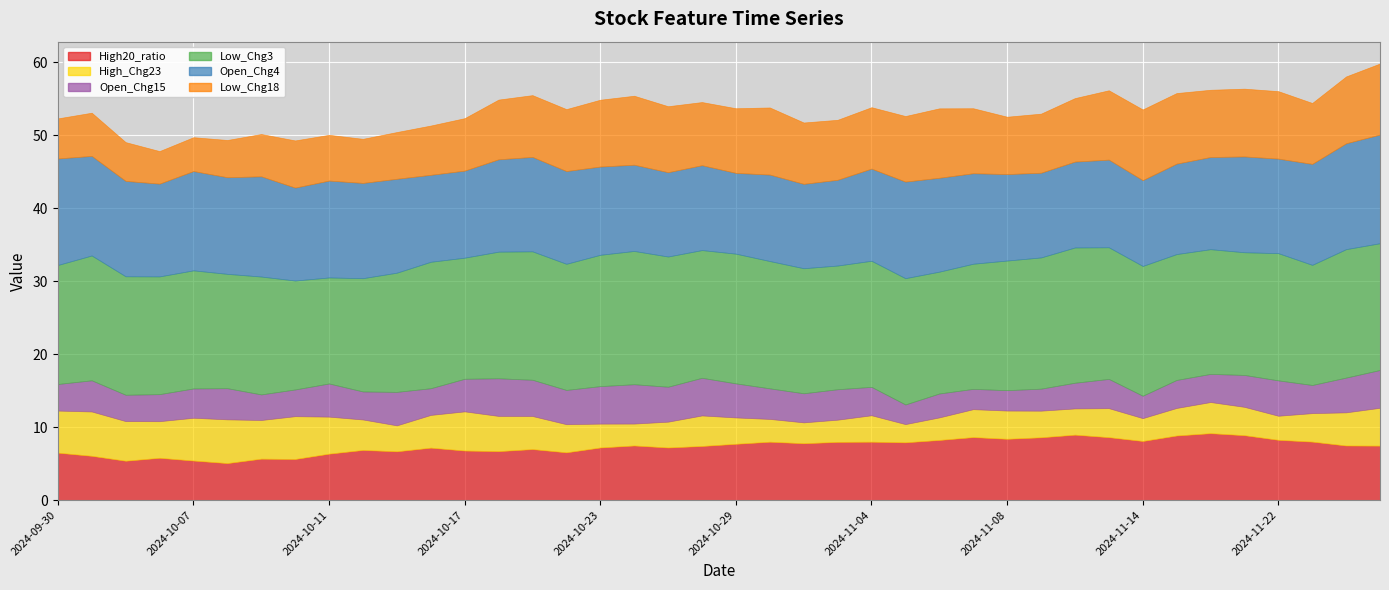

The High20_ratio series shows 13.4 at 2024-10-31. True or false?

False